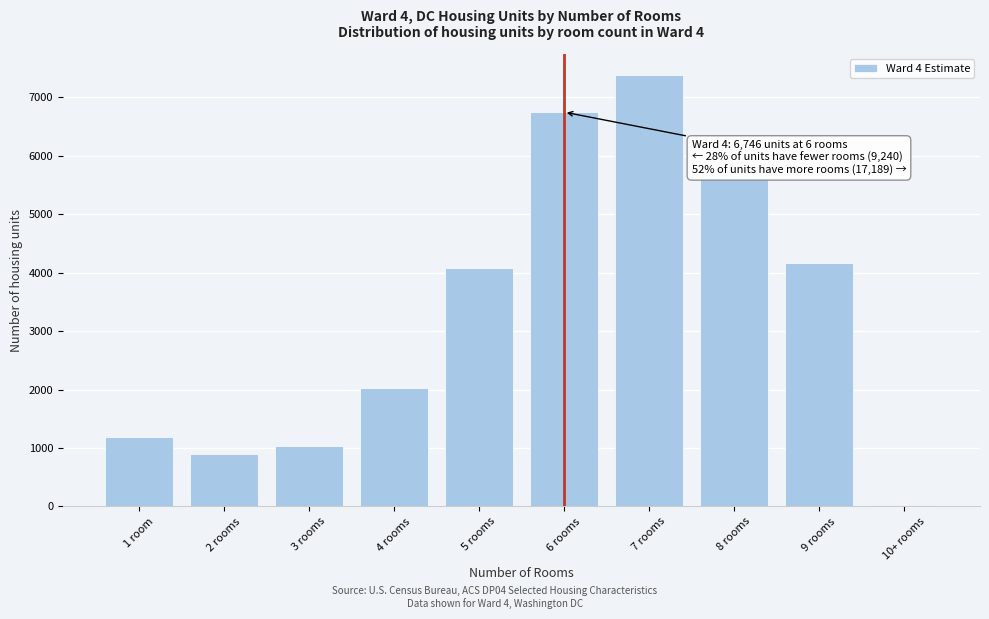

Reading left to right, transcribe all the data shown in this chart.

1 room=1196	2 rooms=890	3 rooms=1041	4 rooms=2029	5 rooms=4084	6 rooms=6746	7 rooms=7373	8 rooms=5625	9 rooms=4158	10+ rooms=33